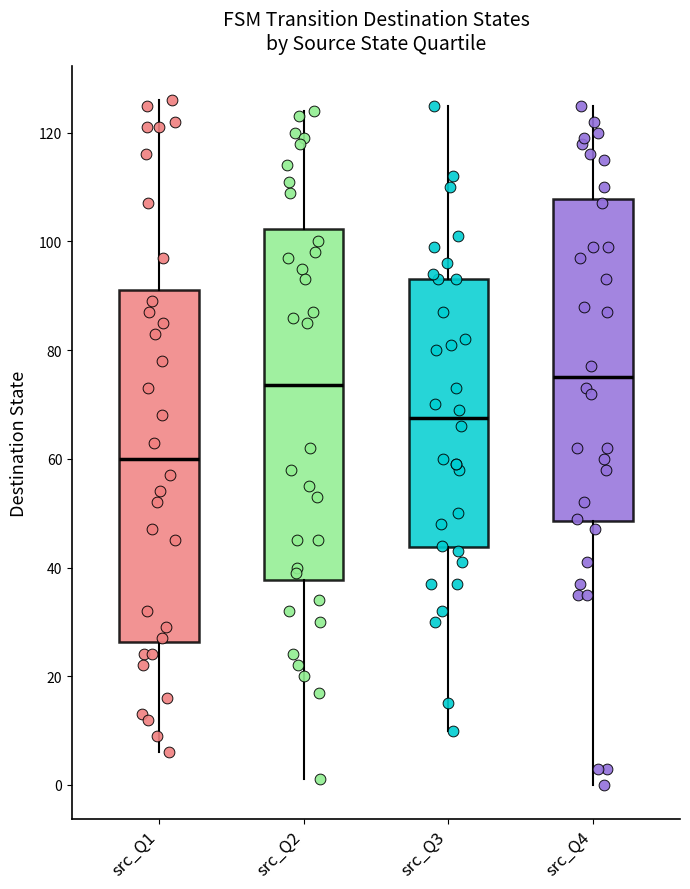

Reading left to right, transcribe this box plot: for each box, give where its median line is, the range the box spans, and where its two whiskers end, as read against the y-axis. The values are not printed on the chart, so give them approximately, as read against the axis.

src_Q1: median 60, box 26 to 92, whiskers 6 to 126
src_Q2: median 74, box 38 to 102, whiskers 2 to 124
src_Q3: median 68, box 44 to 94, whiskers 10 to 126
src_Q4: median 76, box 48 to 108, whiskers 0 to 126